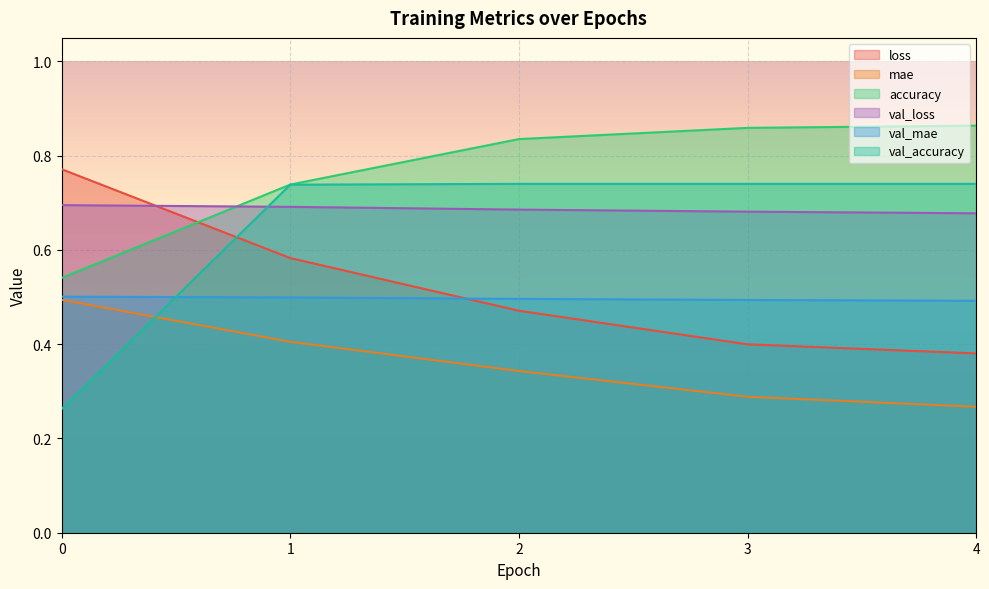

Reading left to right, extract all data points from this chart.

loss: 0=0.8	1=0.6	2=0.5	3=0.4	4=0.4
mae: 0=0.5	1=0.4	2=0.3	3=0.3	4=0.3
accuracy: 0=0.5	1=0.7	2=0.8	3=0.9	4=0.9
val_loss: 0=0.7	1=0.7	2=0.7	3=0.7	4=0.7
val_mae: 0=0.5	1=0.5	2=0.5	3=0.5	4=0.5
val_accuracy: 0=0.3	1=0.7	2=0.7	3=0.7	4=0.7